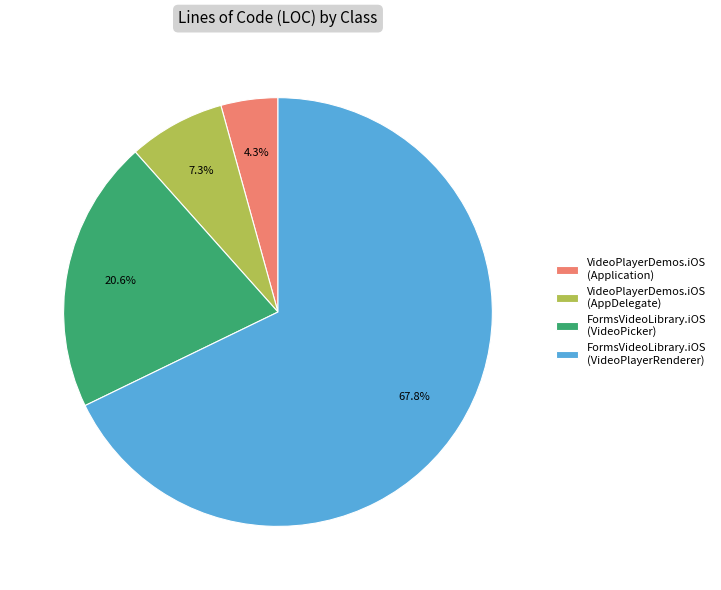

Which category has the smallest portion of the pie?

VideoPlayerDemos.iOS (Application)